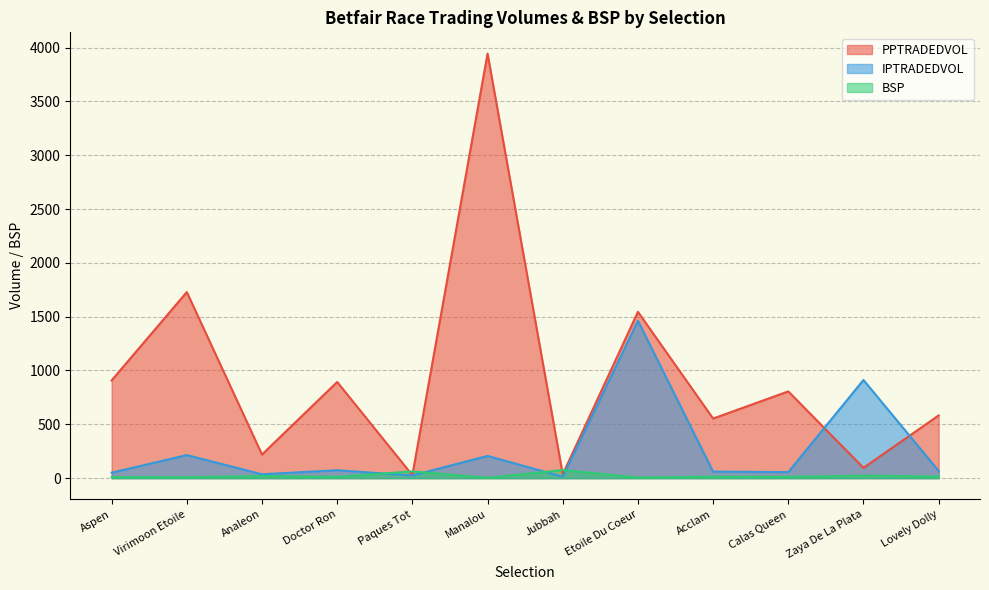

The IPTRADEDVOL series shows 831.5 at Etoile Du Coeur. True or false?

False